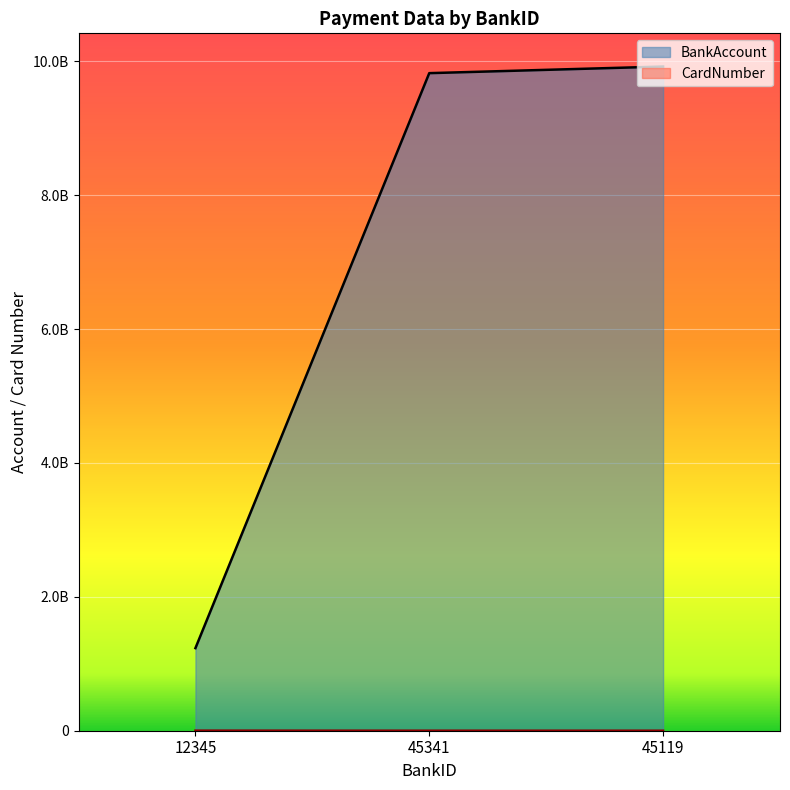

Where does the CardNumber series first go above 123999?

12345